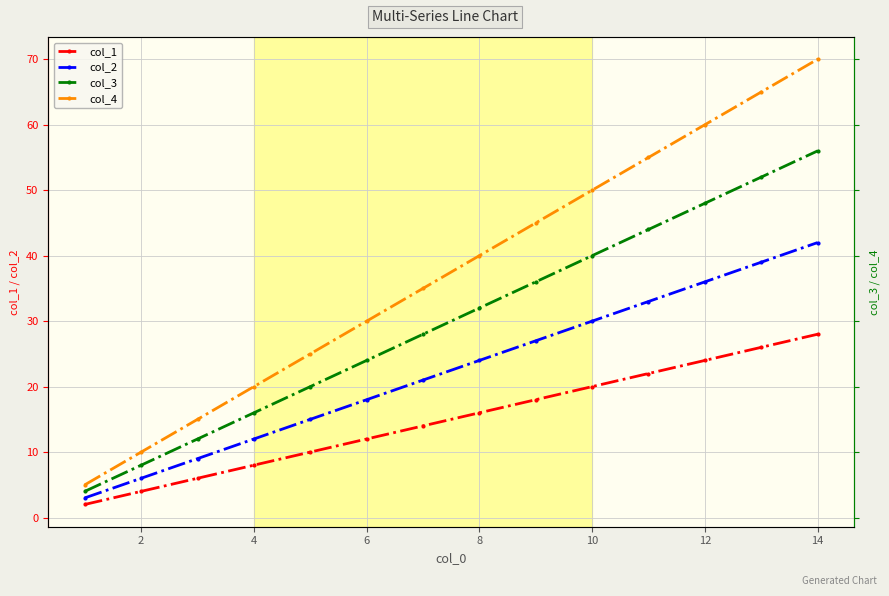

What value does the col_1 series have at 10, to the nearest 10?

20